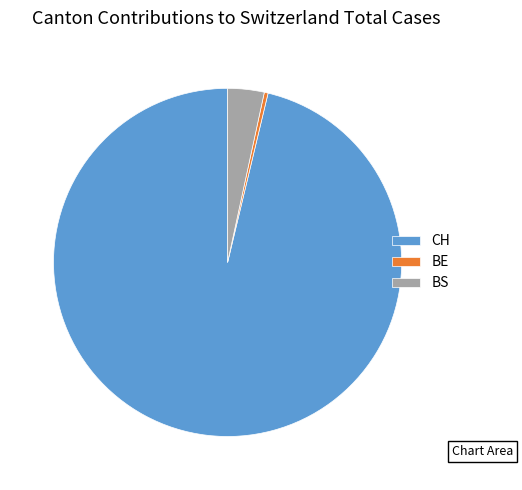

What is the majority slice?

CH